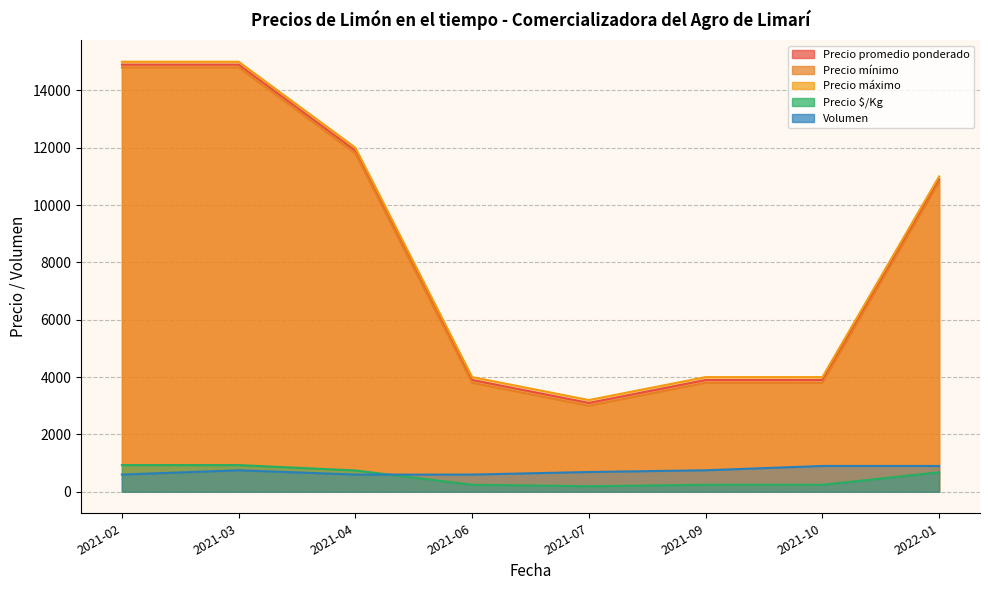

Count the number of data series in this chart.

5